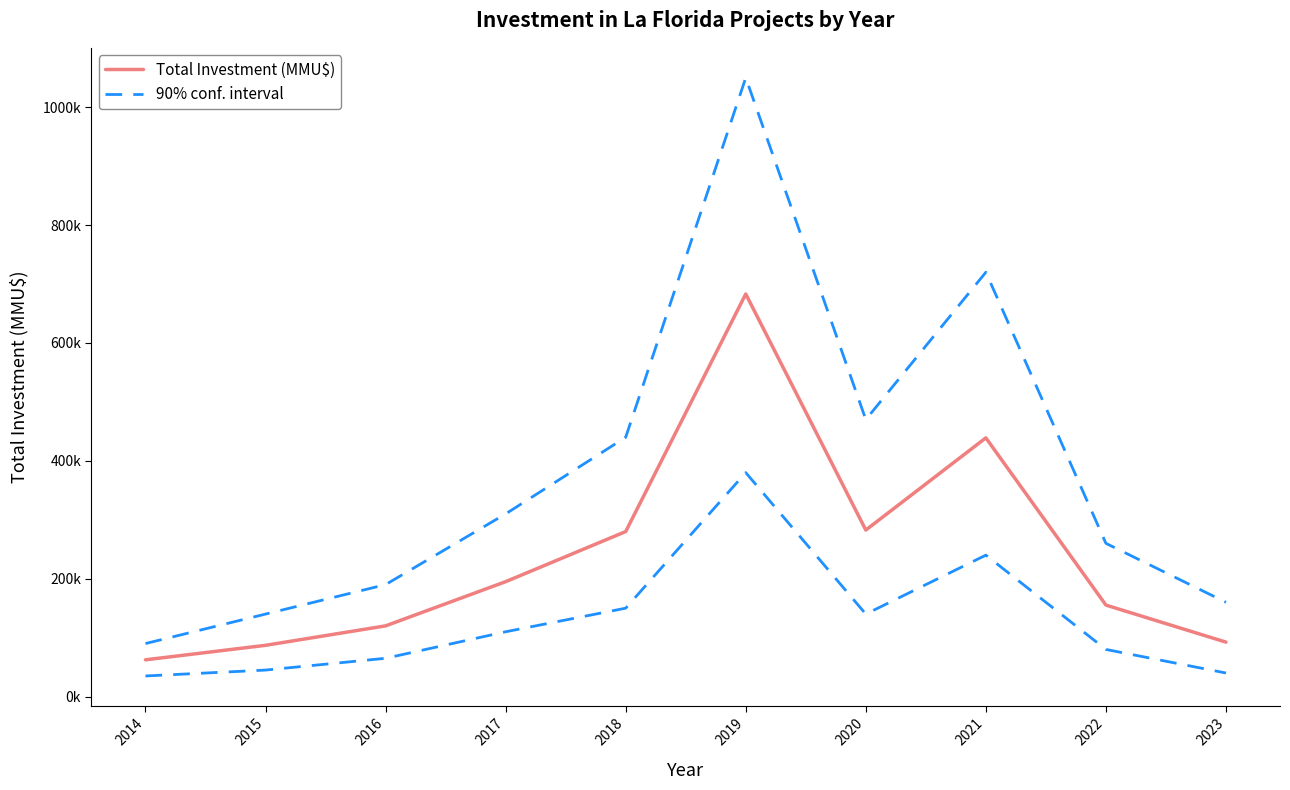

List the series in order of their overall mean, highest first.

90% conf. interval, Total Investment (MMU$)